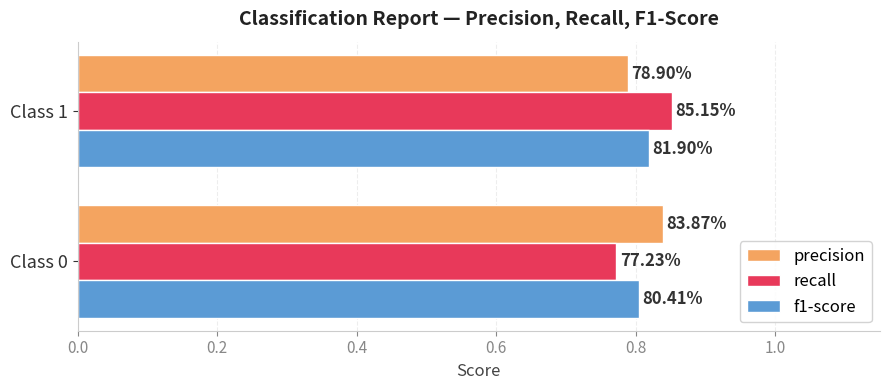

What is the sum of all f1-score values?

1.6